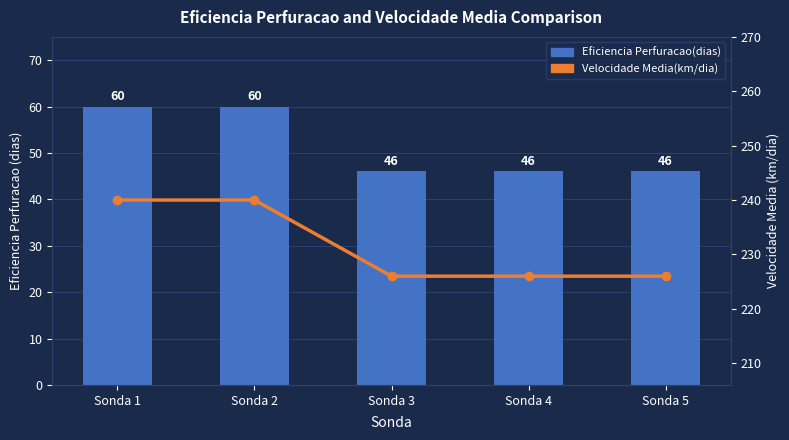

What is the value of the Eficiencia Perfuracao(dias) bar at the 3rd from the left?

46